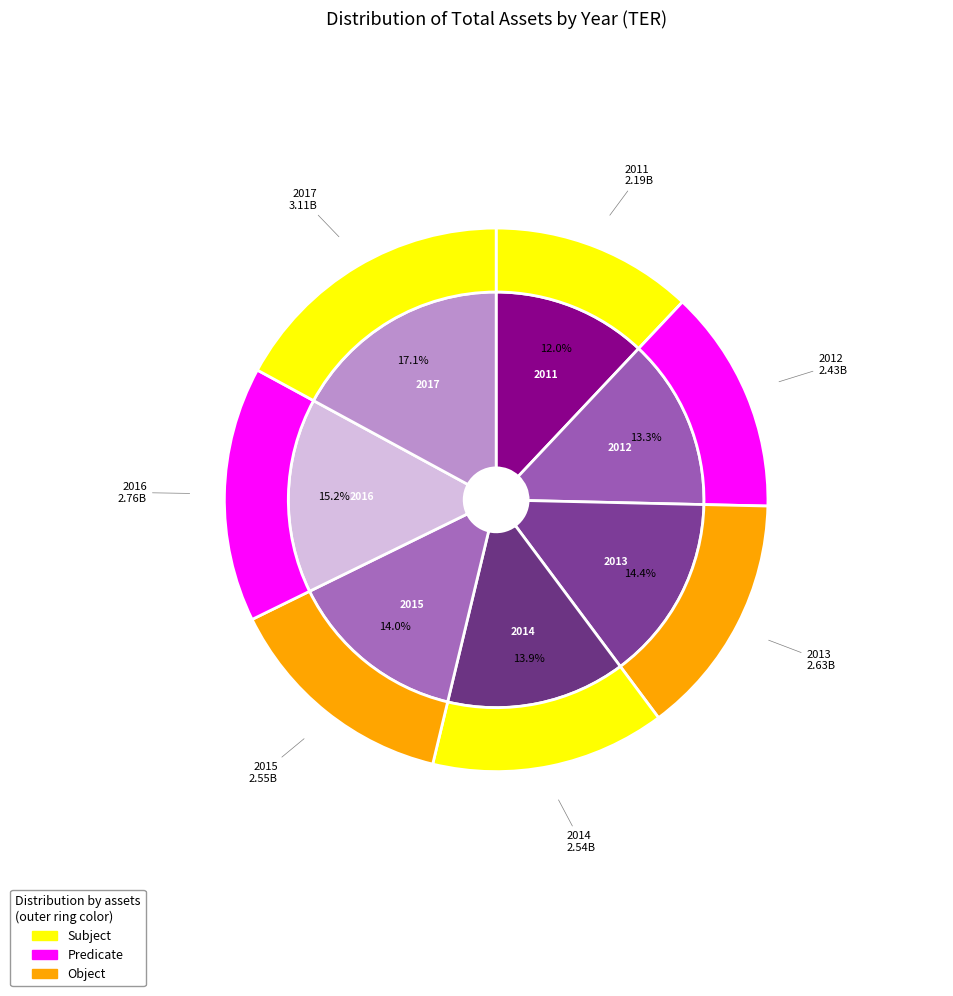

The 2016 slice represents 15% of the pie. True or false?

True